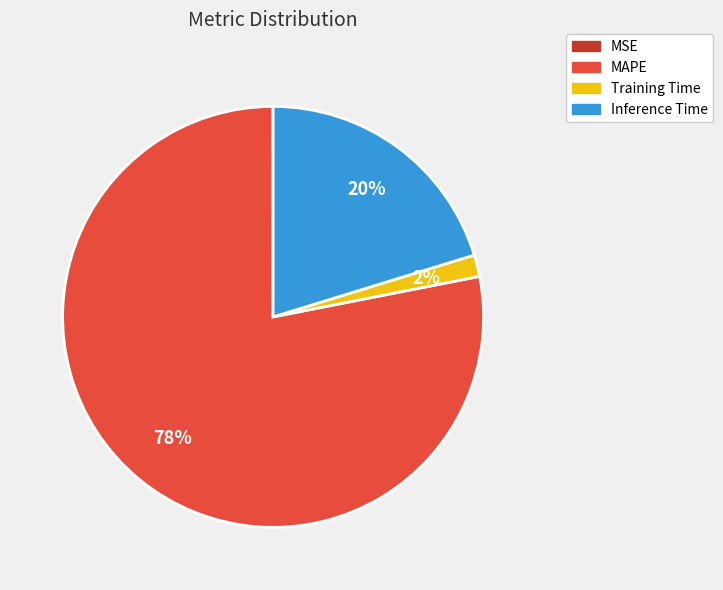

To the nearest percent, what is the difference between the MAPE and Inference Time slice percentages?

58%